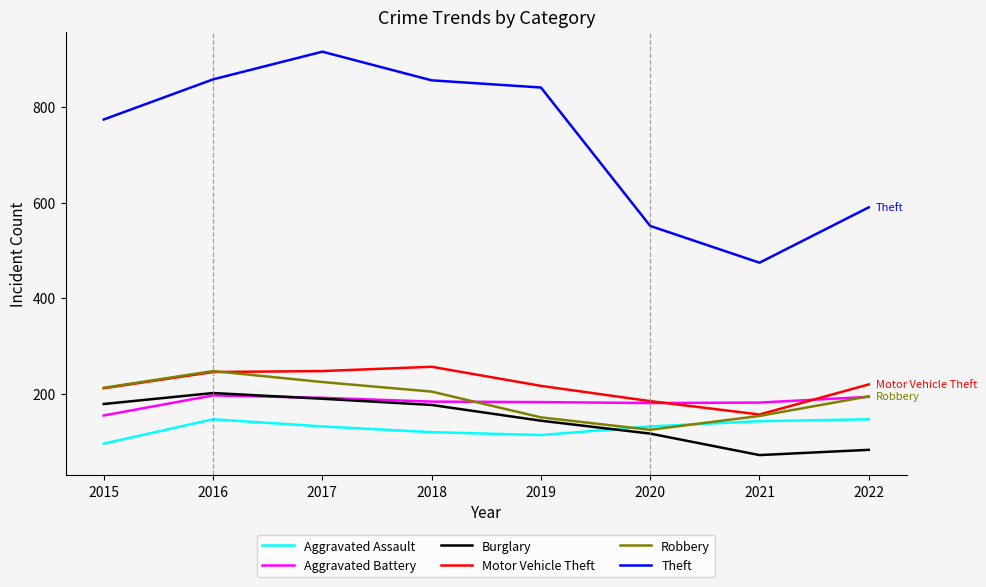

What is the greatest value displayed?

916